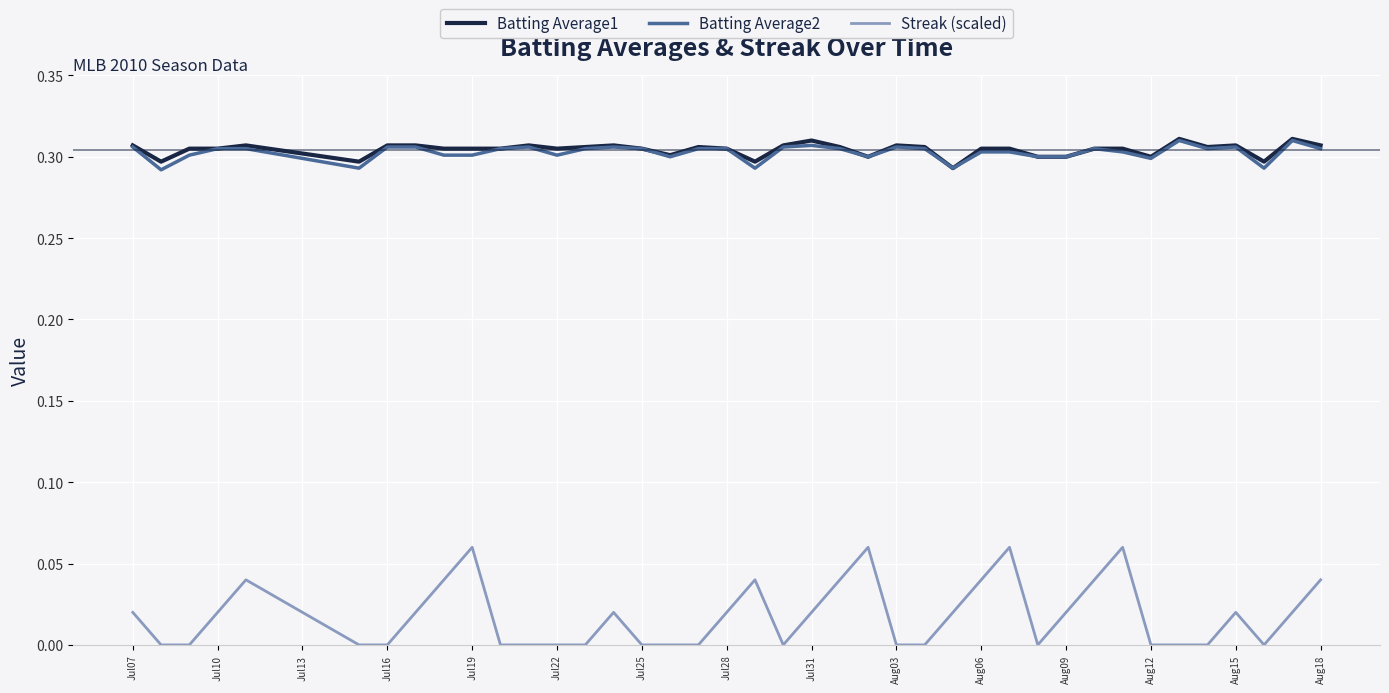

Which series has the widest spread of values?

Streak (scaled)